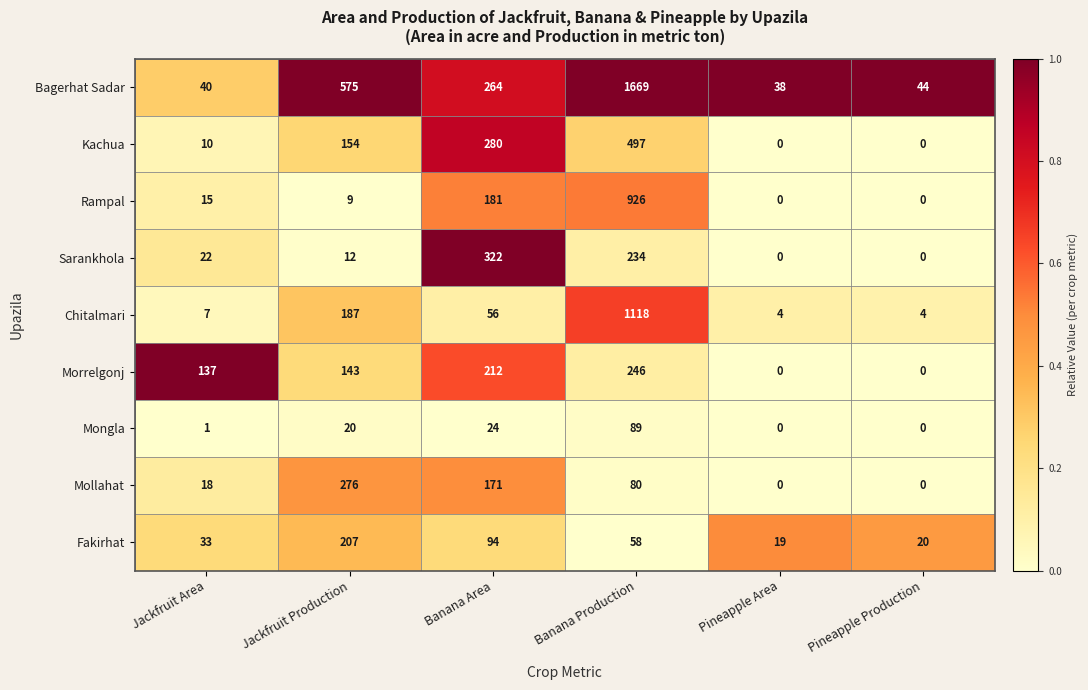

The Mongla series shows 0 at Jackfruit Area. True or false?

False